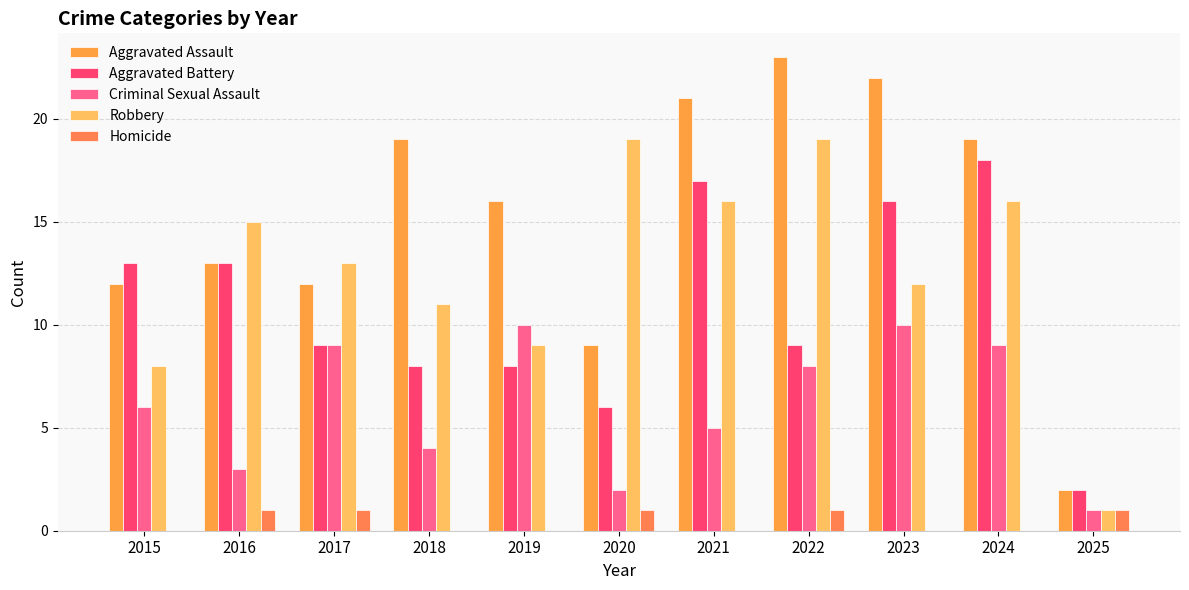

Reading left to right, list all the values displayed in this chart.

Aggravated Assault: 2015=12	2016=13	2017=12	2018=19	2019=16	2020=9	2021=21	2022=23	2023=22	2024=19	2025=2
Aggravated Battery: 2015=13	2016=13	2017=9	2018=8	2019=8	2020=6	2021=17	2022=9	2023=16	2024=18	2025=2
Criminal Sexual Assault: 2015=6	2016=3	2017=9	2018=4	2019=10	2020=2	2021=5	2022=8	2023=10	2024=9	2025=1
Robbery: 2015=8	2016=15	2017=13	2018=11	2019=9	2020=19	2021=16	2022=19	2023=12	2024=16	2025=1
Homicide: 2015=0	2016=1	2017=1	2018=0	2019=0	2020=1	2021=0	2022=1	2023=0	2024=0	2025=1